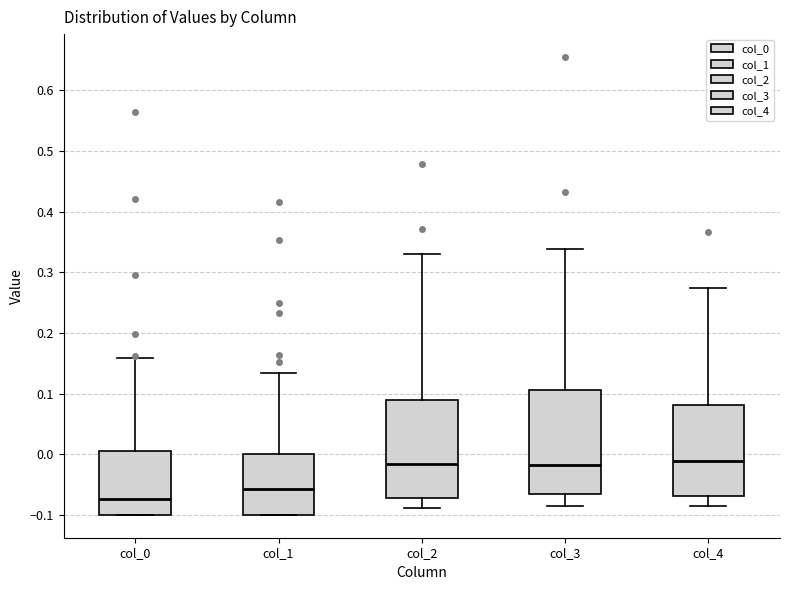

Where does the median line of the box for col_2 sit on the y-axis? The values are not printed on the chart, so give them approximately, as read against the axis.

-0.02